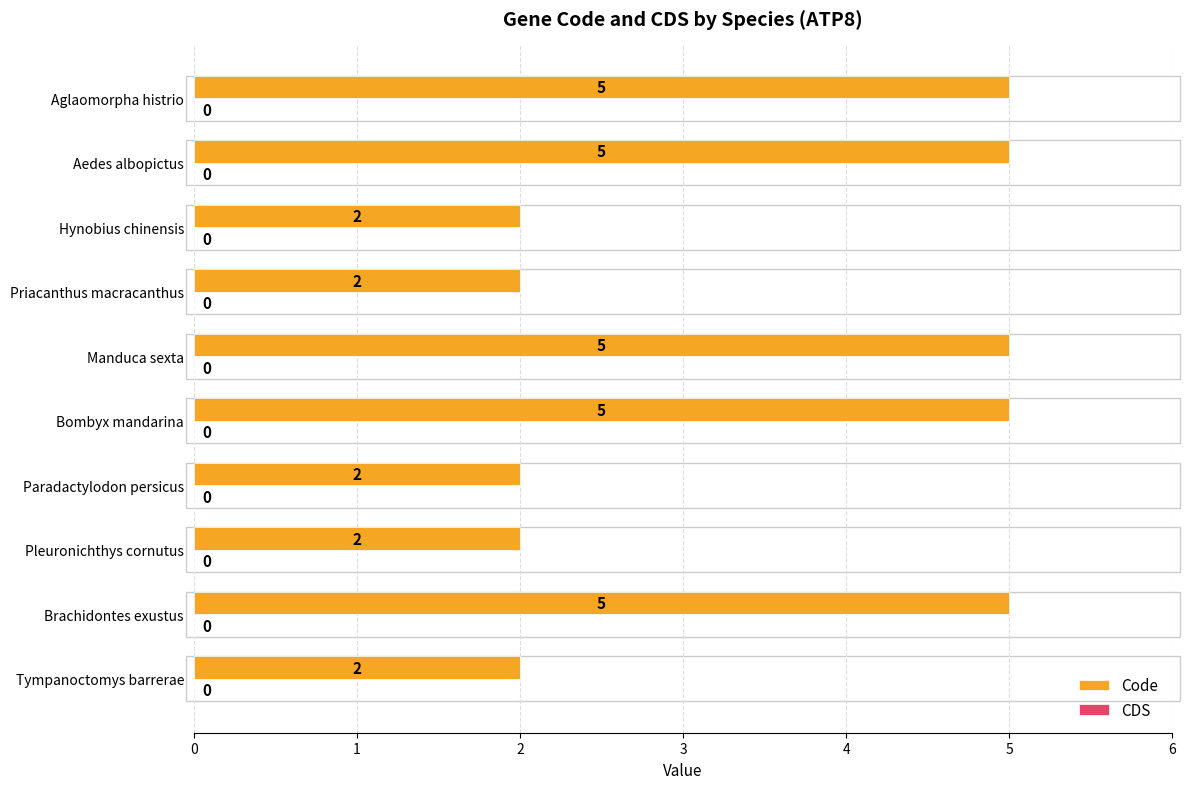

How many categories are shown in the chart?

10